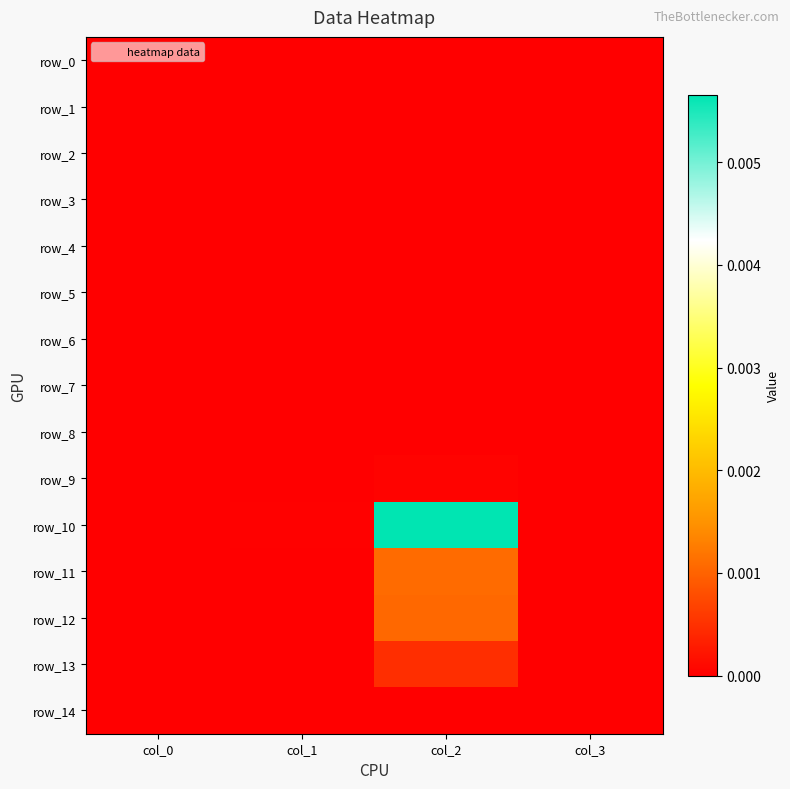

At which category is the sum across all series the highest?

col_2